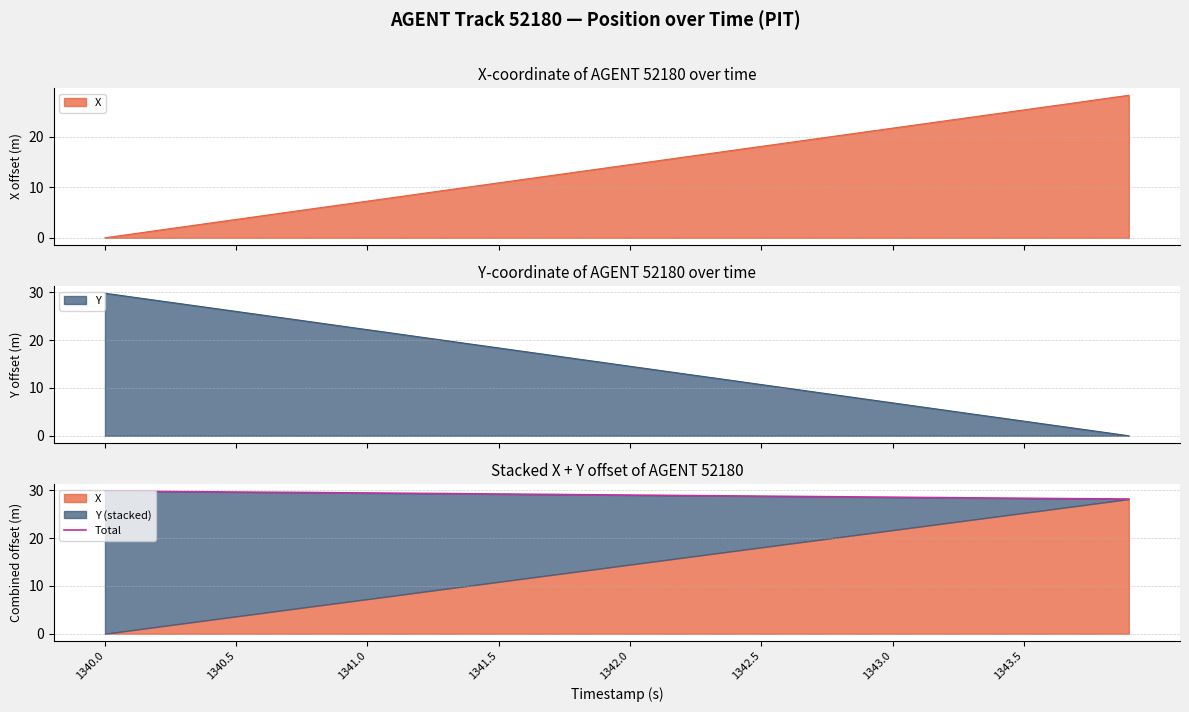

What is the maximum value for Y?

29.8